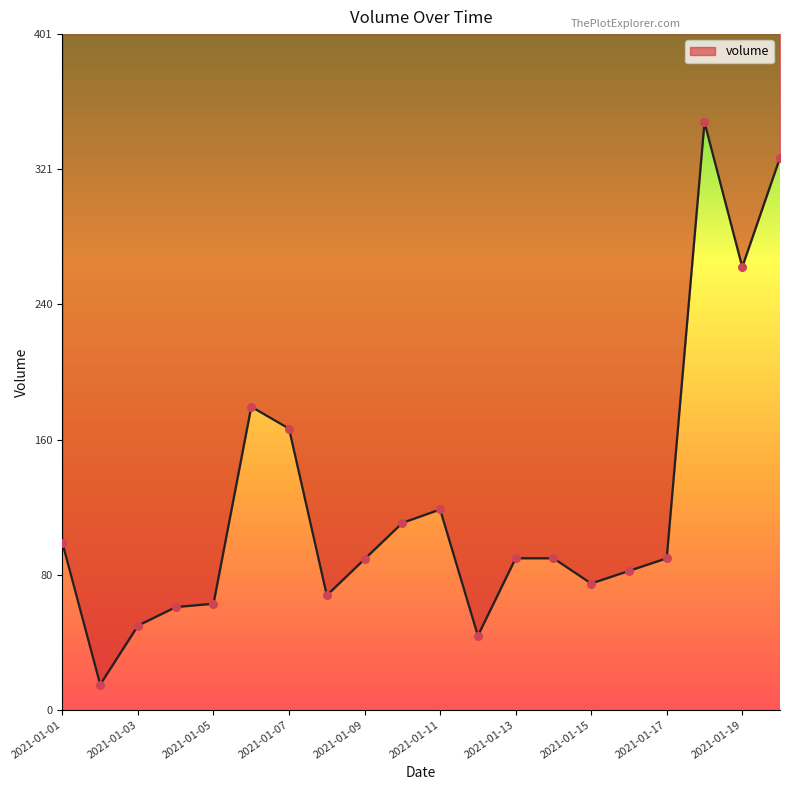

What is the ratio of the value at 2021-01-20 to the value at 2021-01-19?

1.2